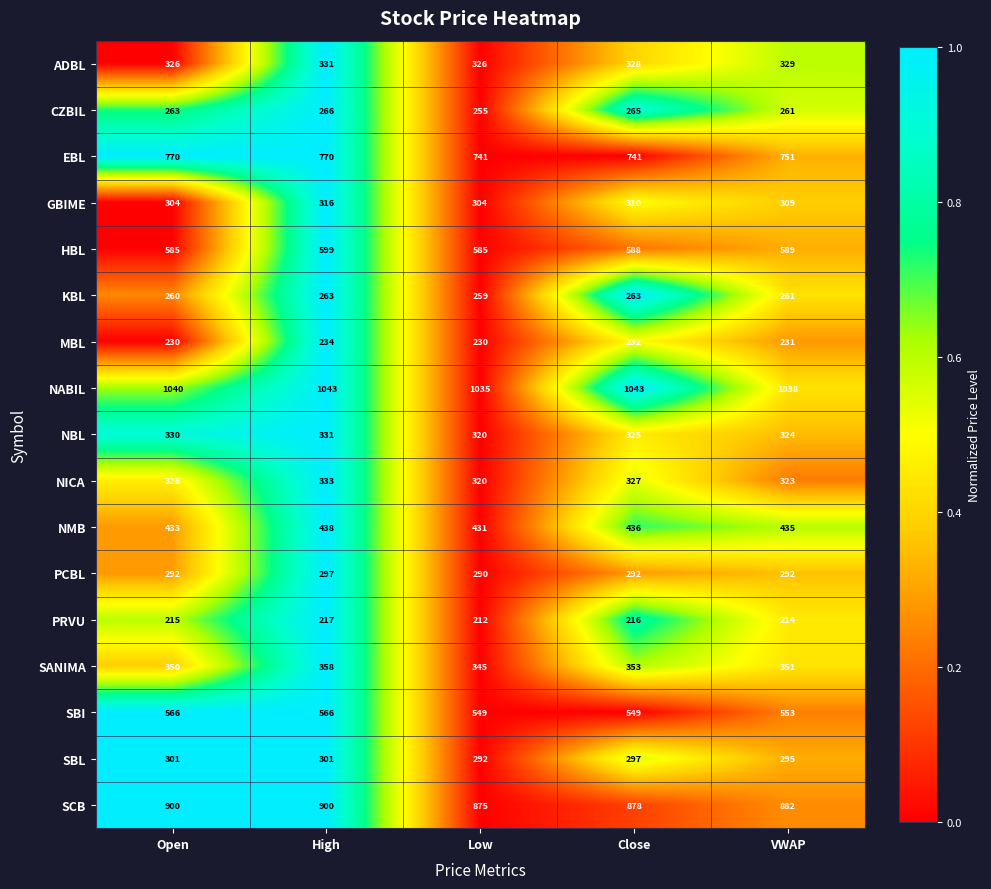

The value of NABIL at VWAP is 1758. True or false?

False